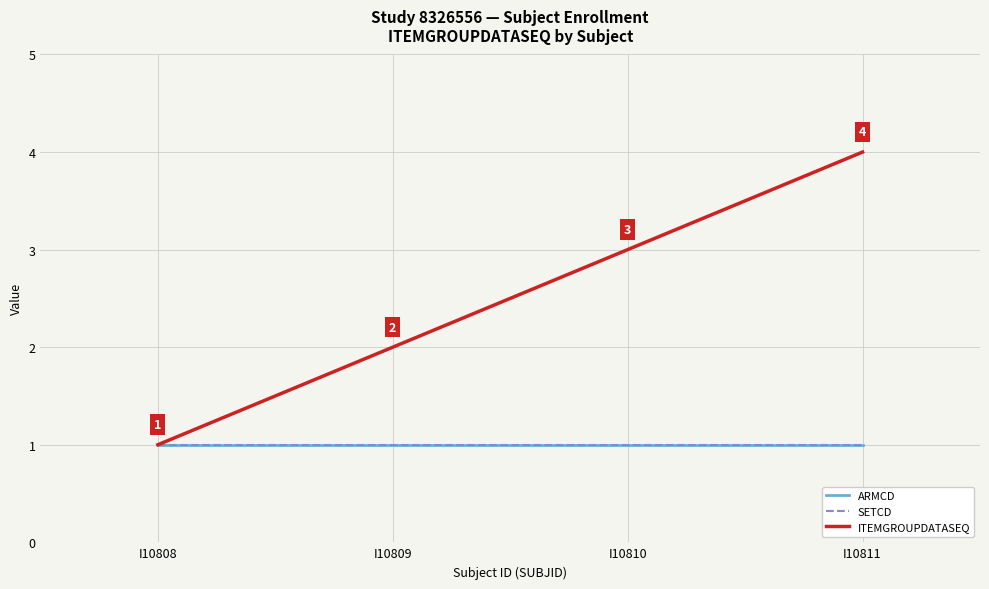

What is the smallest value displayed?

1